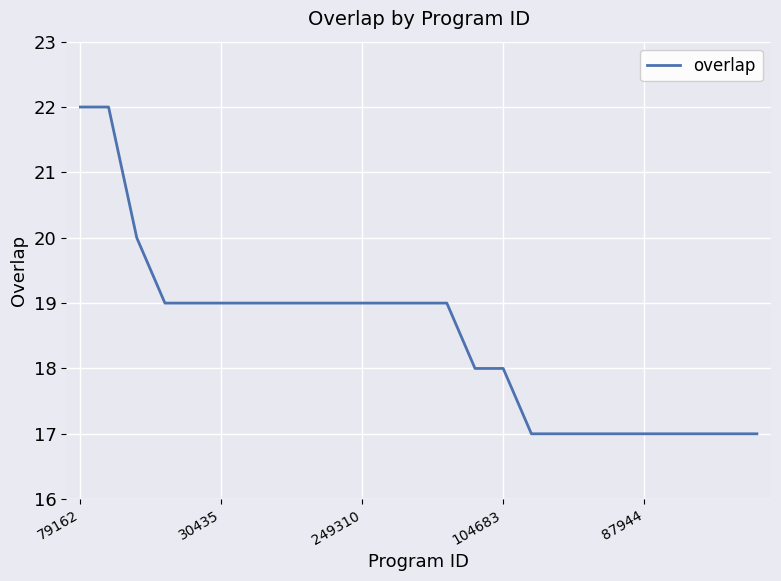

What is the minimum value shown in the chart?

17